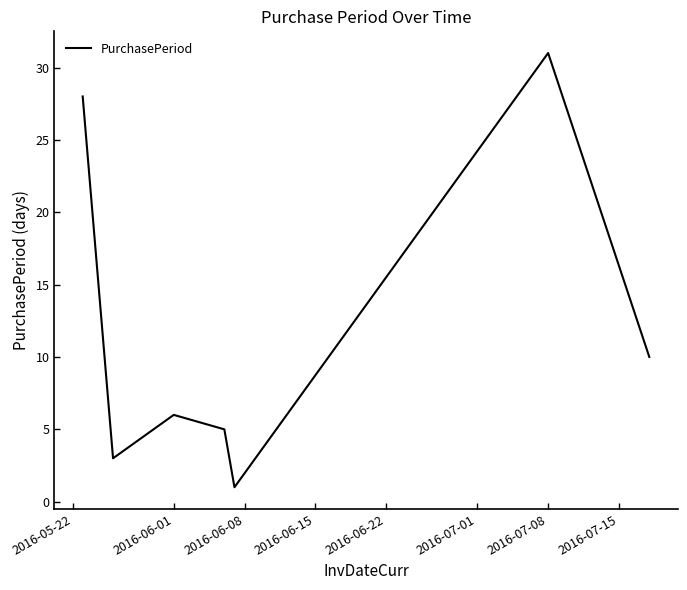

What is the sum of all values?

84